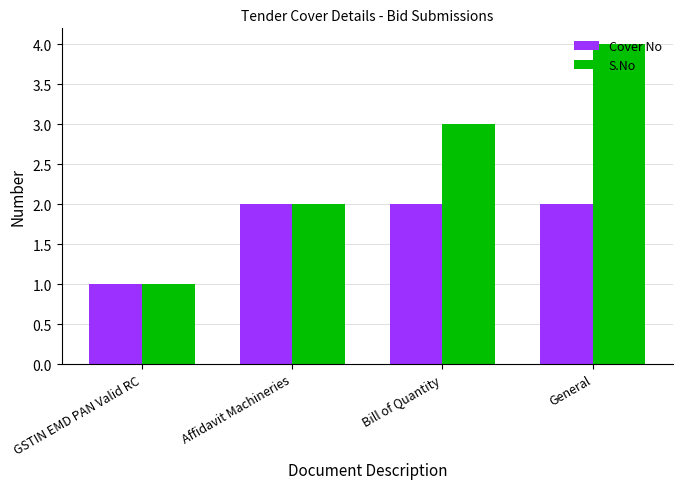

Between GSTIN EMD PAN Valid RC and General, which series saw the biggest shift?

S.No